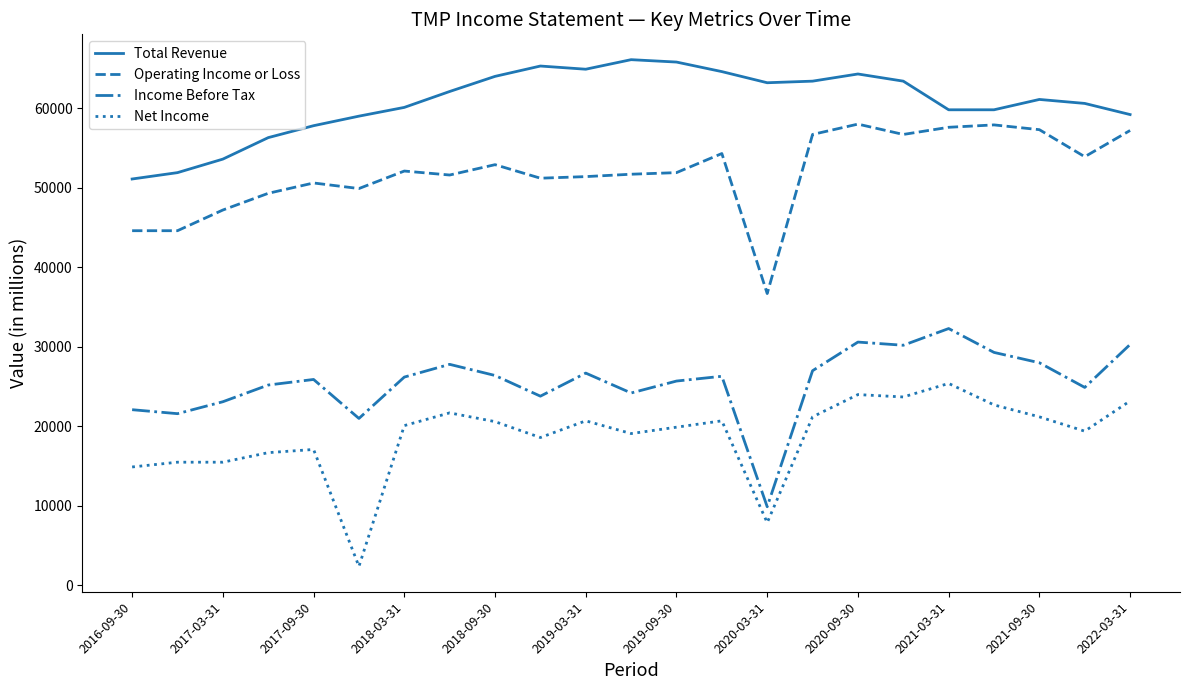

True or false: Income Before Tax has more than 0 points higher than both neighbors.

True